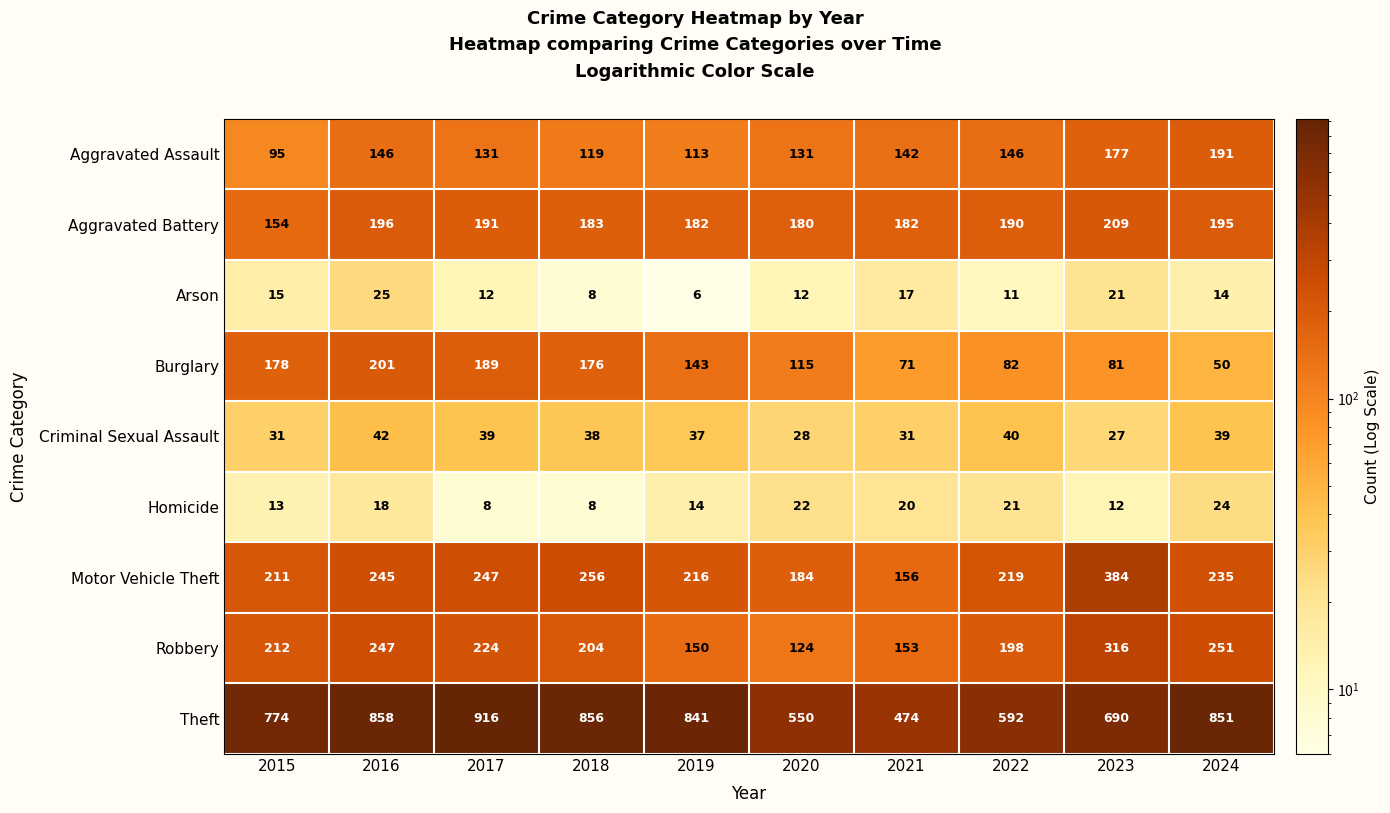

What is the difference between the Aggravated Battery values at 2020 and 2018?

3